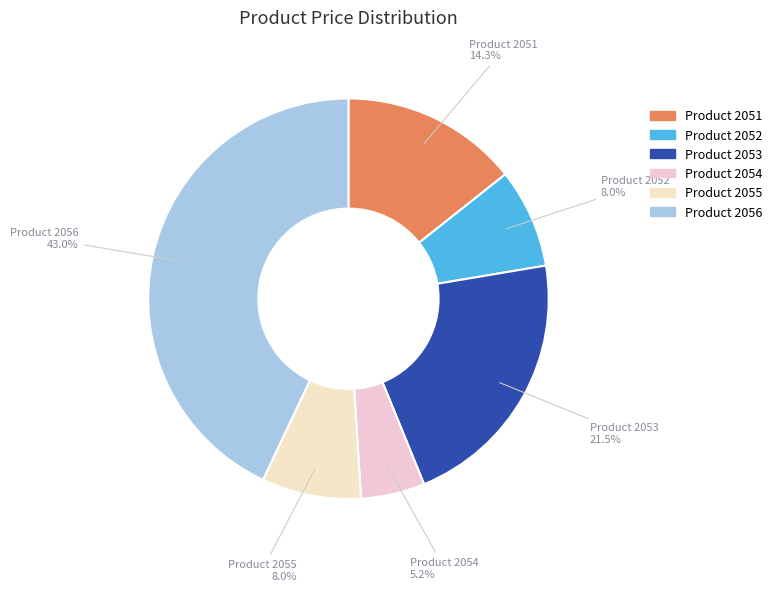

Does any single category account for the majority?

No